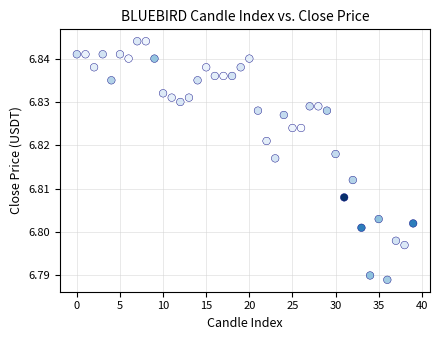

How many data points are displayed?

40